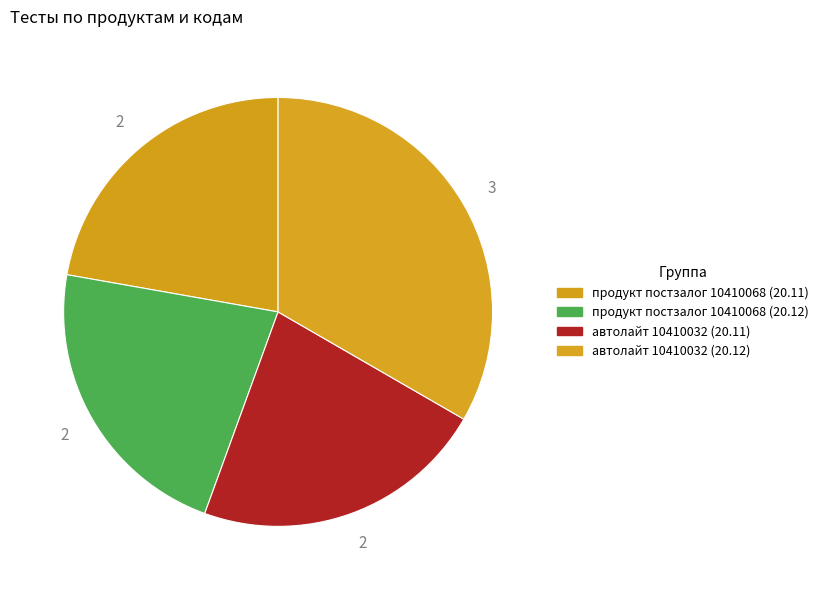

Between автолайт 10410032 (20.11) and продукт постзалог 10410068 (20.12), which is larger?

автолайт 10410032 (20.11)